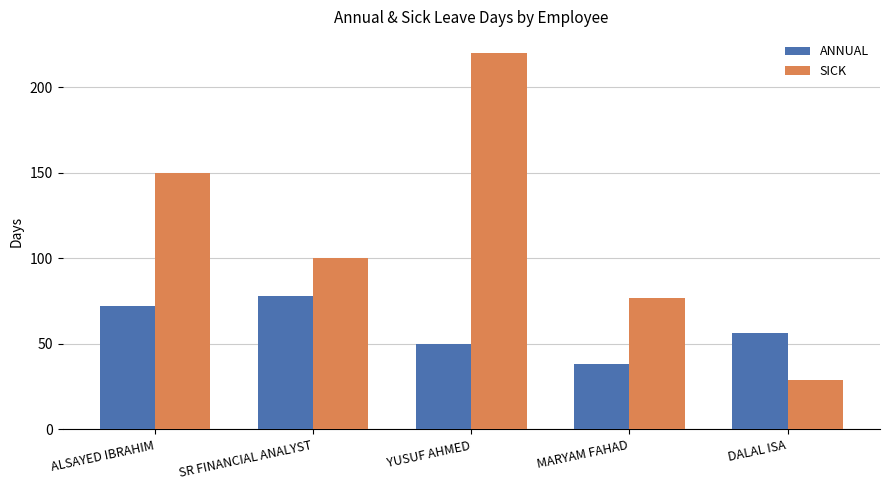

Reading left to right, what are all the values shown in this chart?

ANNUAL: ALSAYED IBRAHIM=72.0	SR FINANCIAL ANALYST=78.0	YUSUF AHMED=50.0	MARYAM FAHAD=38.5	DALAL ISA=56.5
SICK: ALSAYED IBRAHIM=150.0	SR FINANCIAL ANALYST=100.0	YUSUF AHMED=220.0	MARYAM FAHAD=77.0	DALAL ISA=29.0